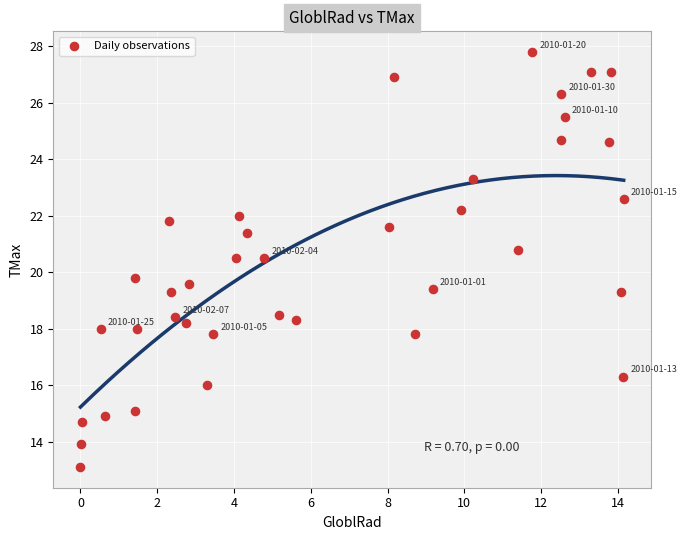

What is the range of Y values (max minus min)?

14.7